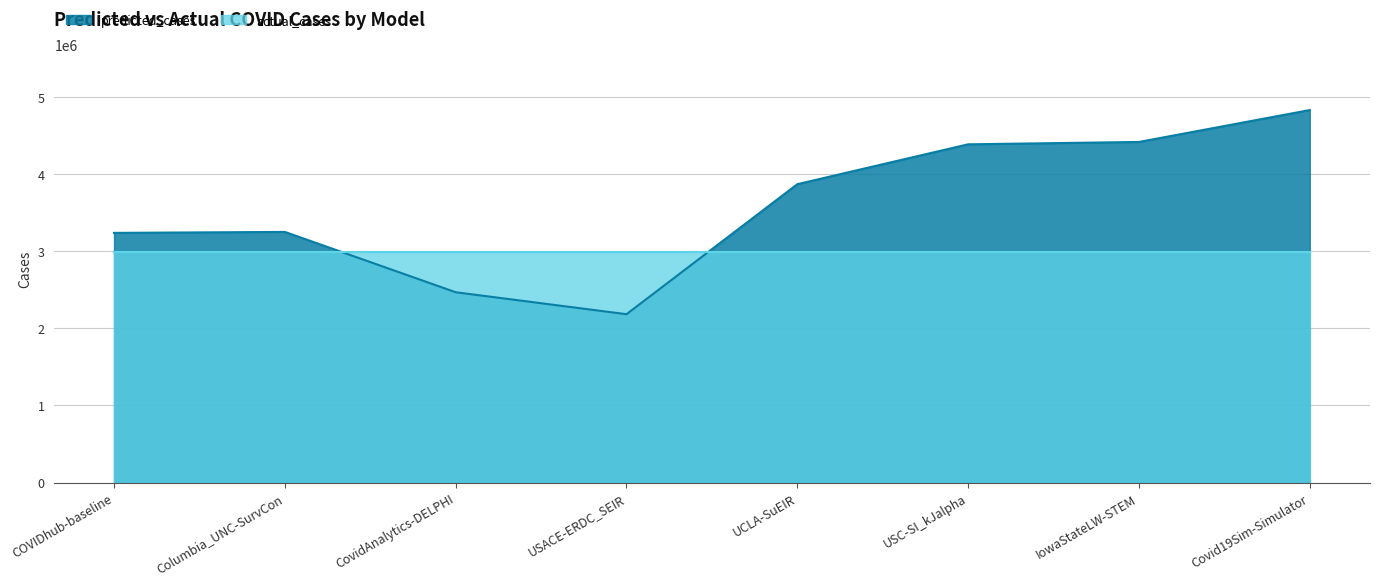

How many interior local peaks (higher than both neighbors) does the data have?

1